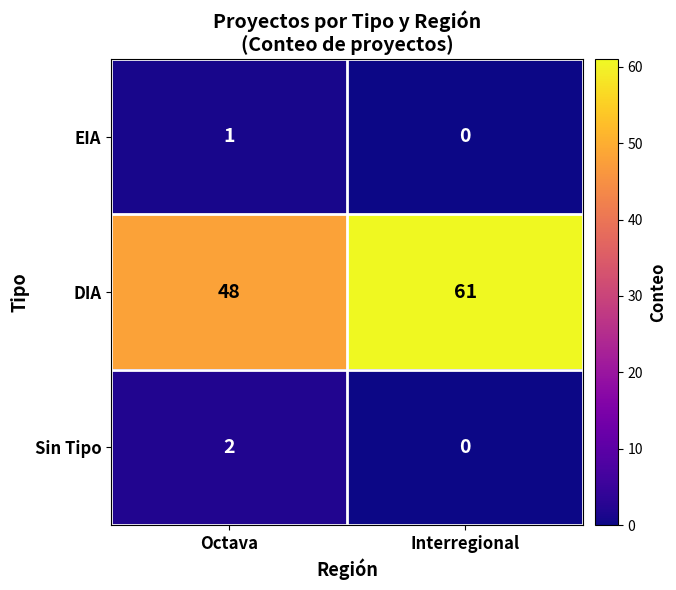

Where is EIA nearest to the value 0?

Interregional